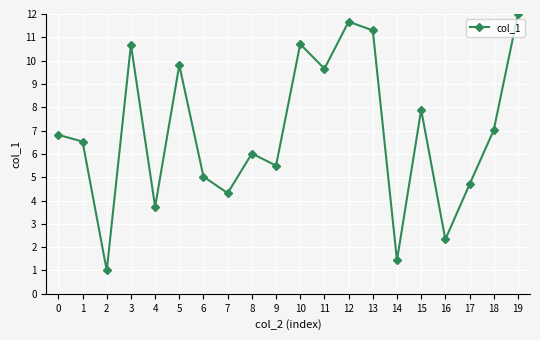

What is the ratio of the value at 4 to the value at 14?

2.6